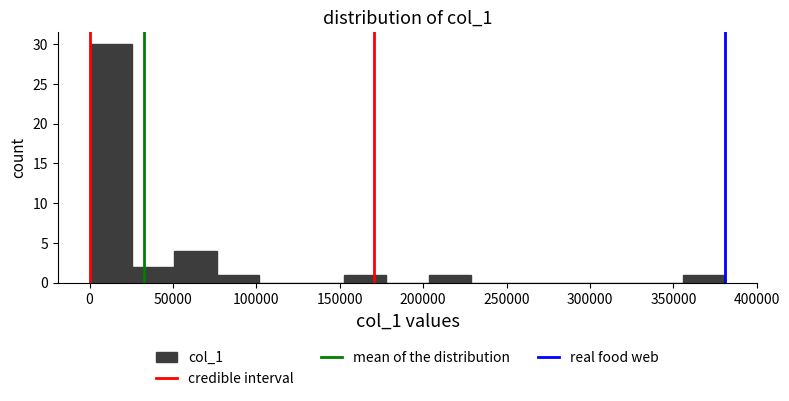

Reading left to right, transcribe this chart: for each bar, give the range it covers on the x-axis and its height. Neither the bar edges nor the heights are printed on the chart, so give them approximately, as read against the axes.

0 to 25000: 30
25000 to 50000: 2
50000 to 75000: 4
75000 to 100000: 1
100000 to 125000: 0
125000 to 150000: 0
150000 to 180000: 1
180000 to 205000: 0
205000 to 230000: 1
230000 to 255000: 0
255000 to 280000: 0
280000 to 305000: 0
305000 to 330000: 0
330000 to 355000: 0
355000 to 380000: 1